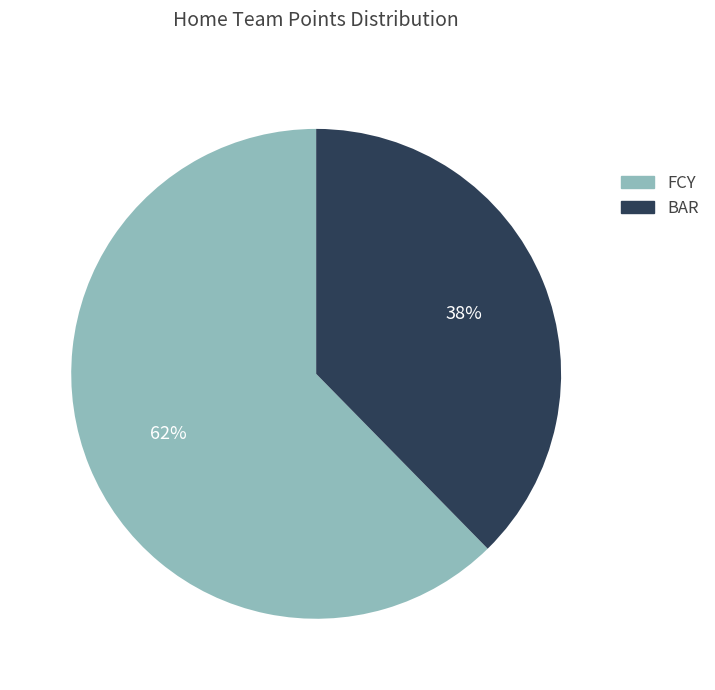

To the nearest percent, what is the combined percentage of FCY and BAR?

100%